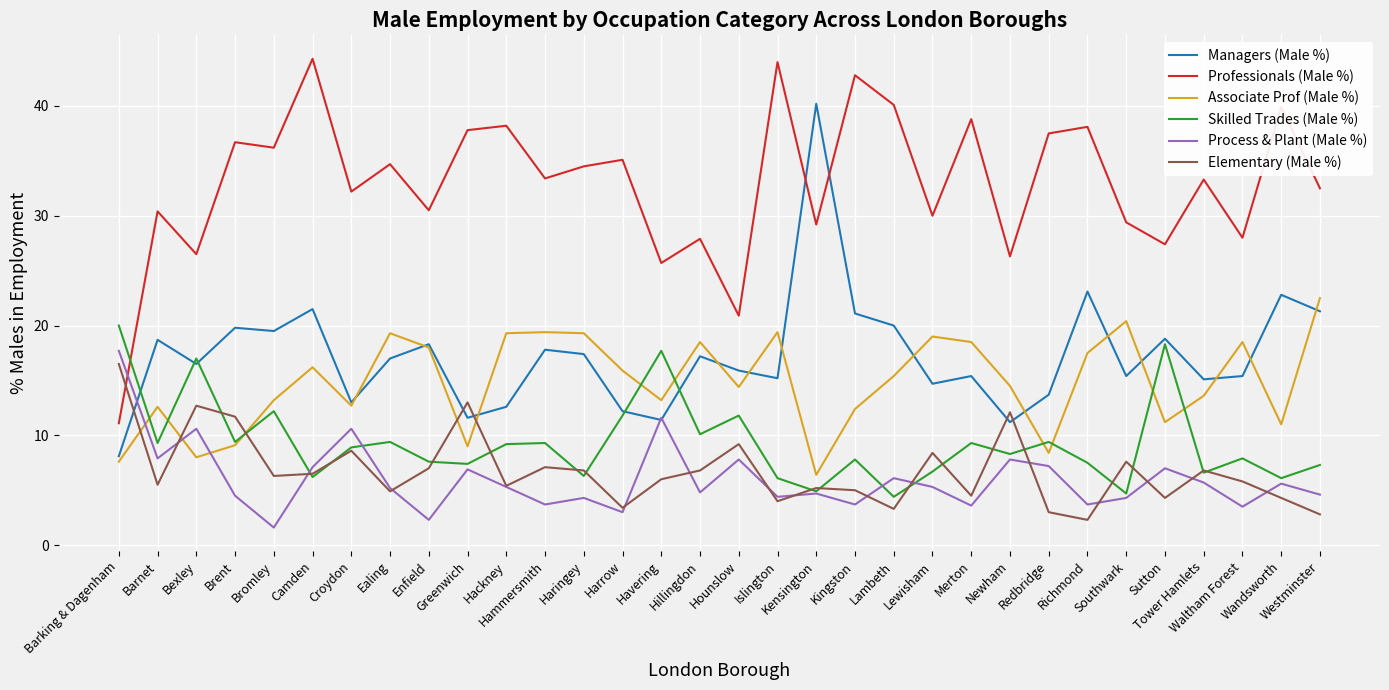

Is the value of Associate Prof (Male %) at Newham greater than the value of Elementary (Male %) at Wandsworth?

Yes